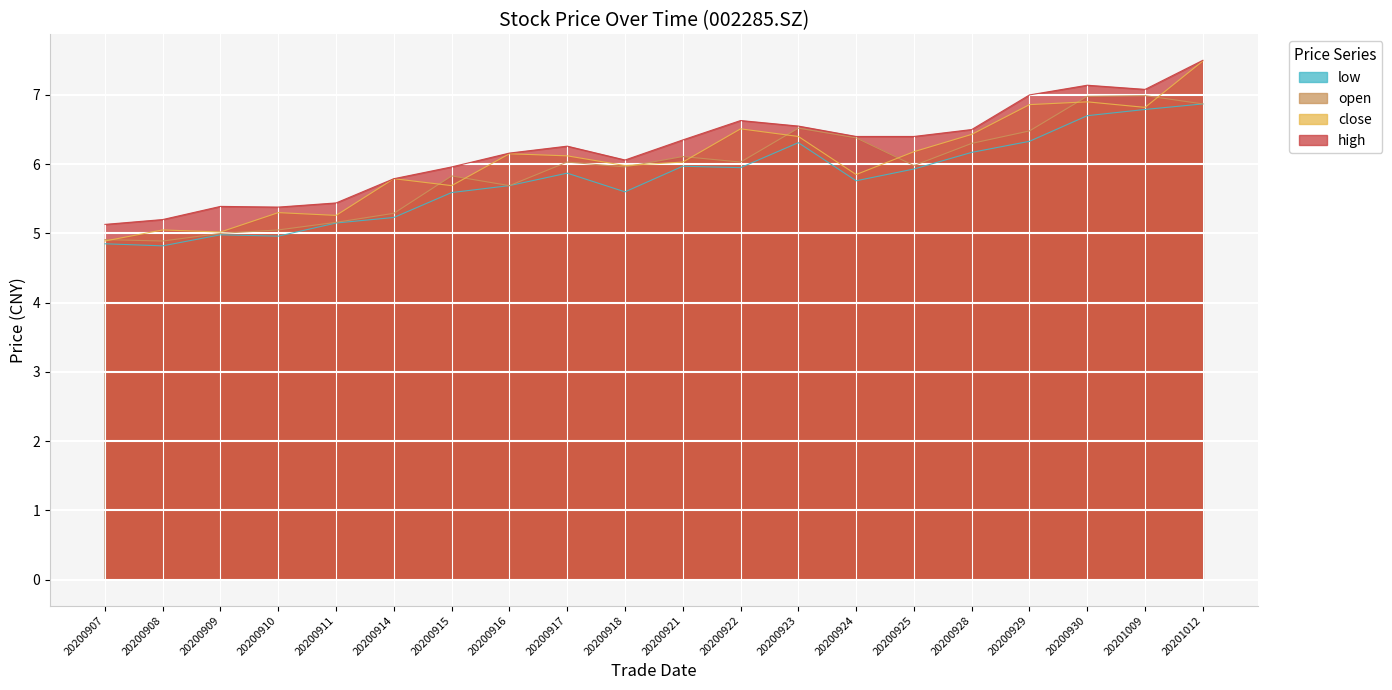

How many lines are shown in the chart?

4